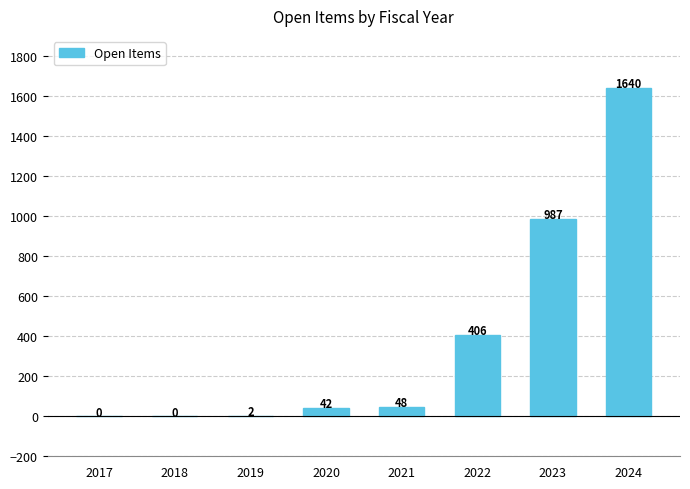

How many data points does each series have?

8